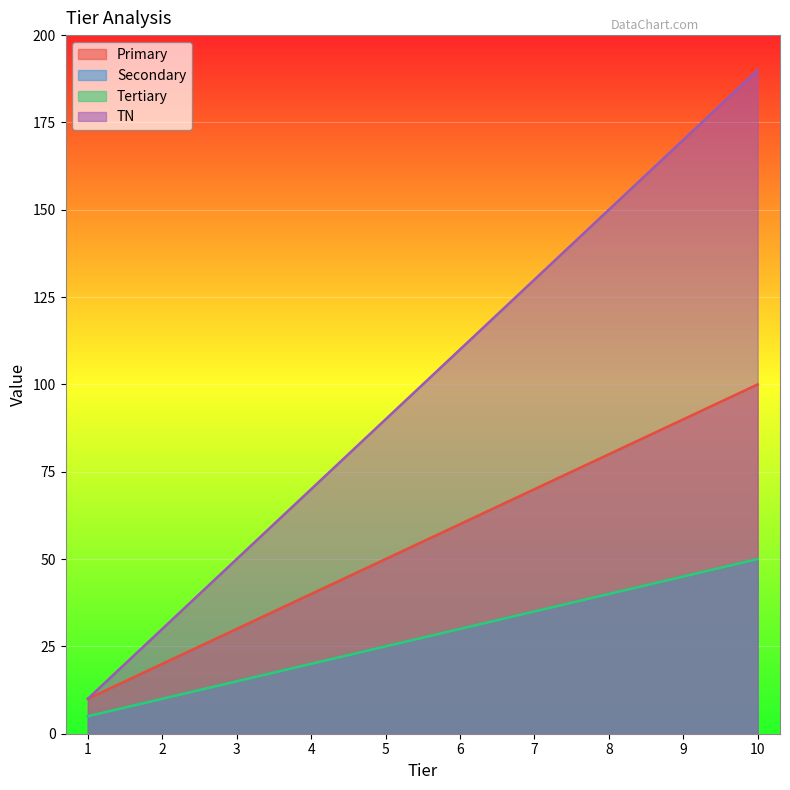

What is the spread (max minus min) of values at 3?

35